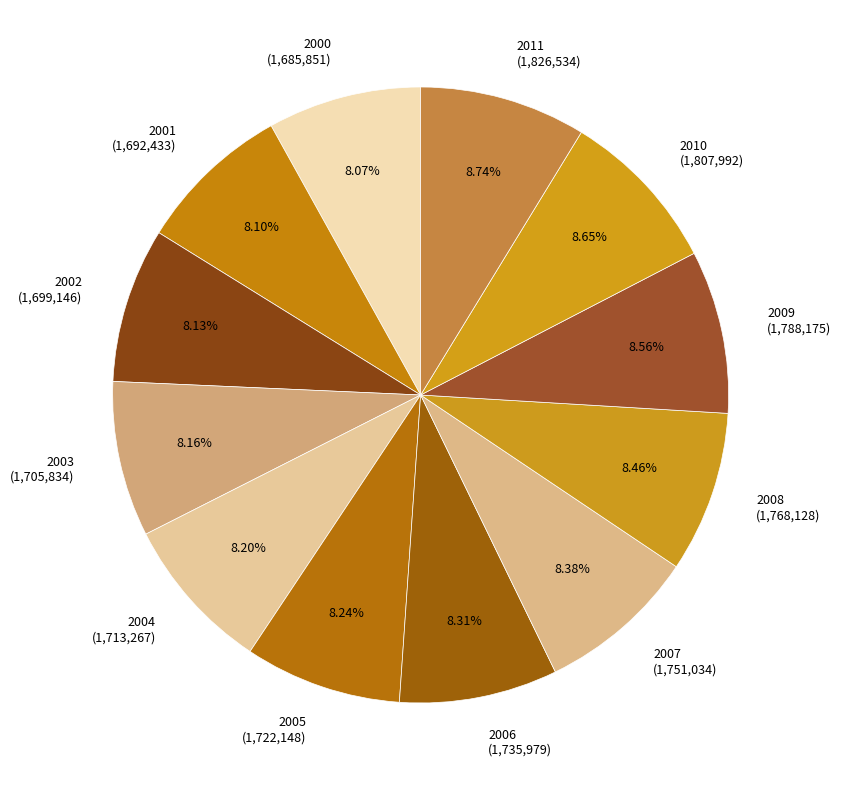

To the nearest percent, what portion does 2011 represent?

9%